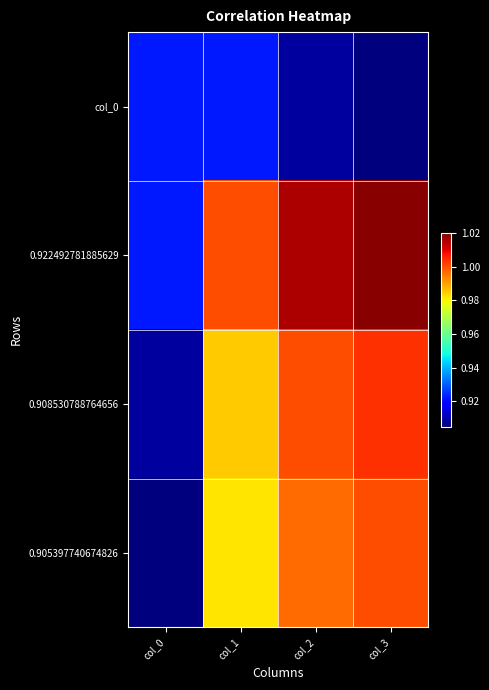

Reading left to right, extract all data points from this chart.

col_0: col_0=0.9	col_1=0.9	col_2=0.9	col_3=0.9
0.922492781885629: col_0=0.9	col_1=1.0	col_2=1.0	col_3=1.0
0.908530788764656: col_0=0.9	col_1=1.0	col_2=1.0	col_3=1.0
0.905397740674826: col_0=0.9	col_1=1.0	col_2=1.0	col_3=1.0